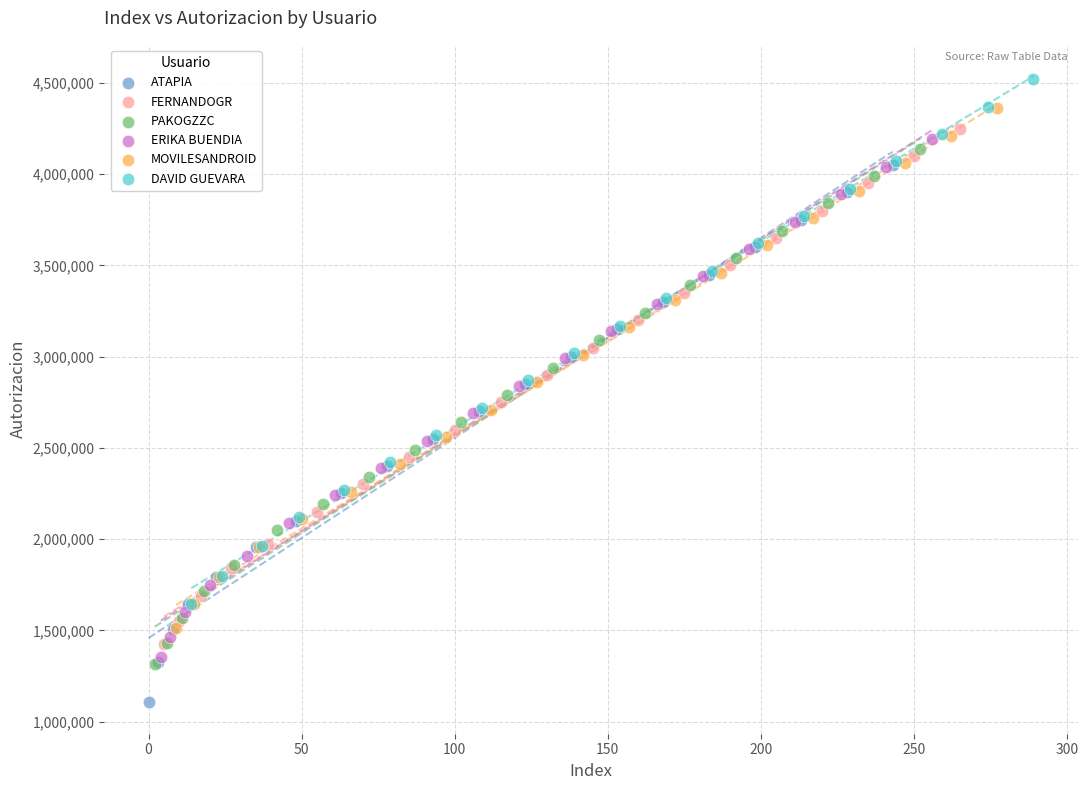

Which series reaches the maximum Y coordinate?

DAVID GUEVARA